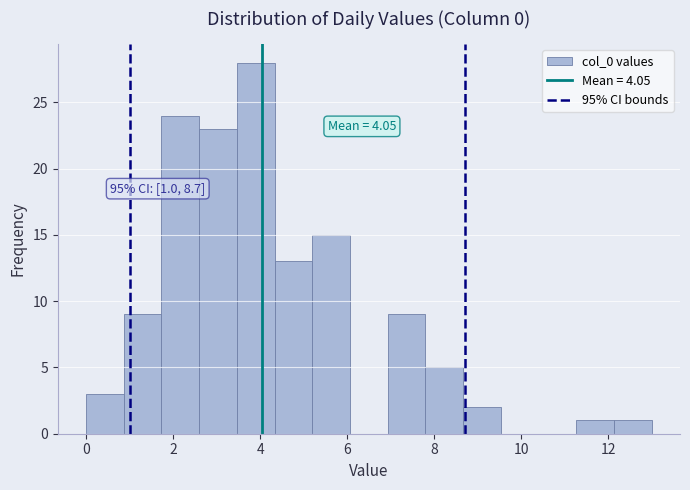

Which range on the x-axis has the tallest bar?

3.4 to 4.4